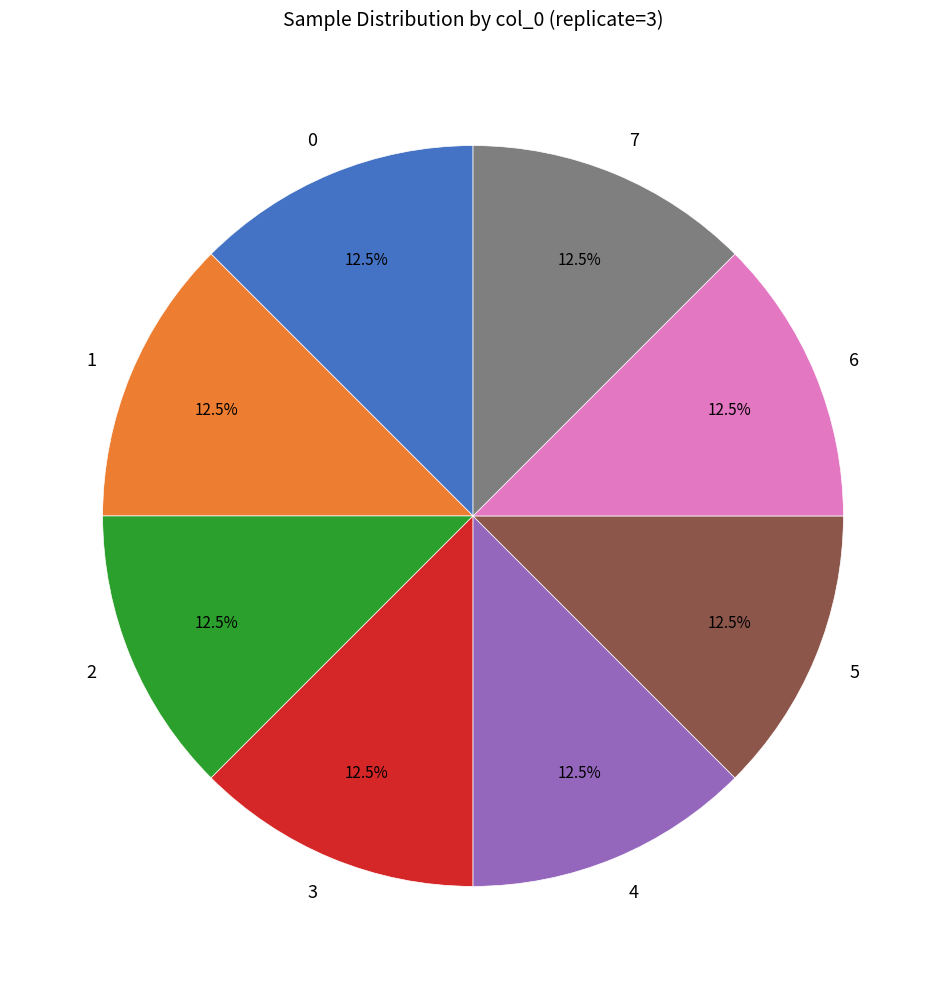

The 7 slice represents 31% of the pie. True or false?

False